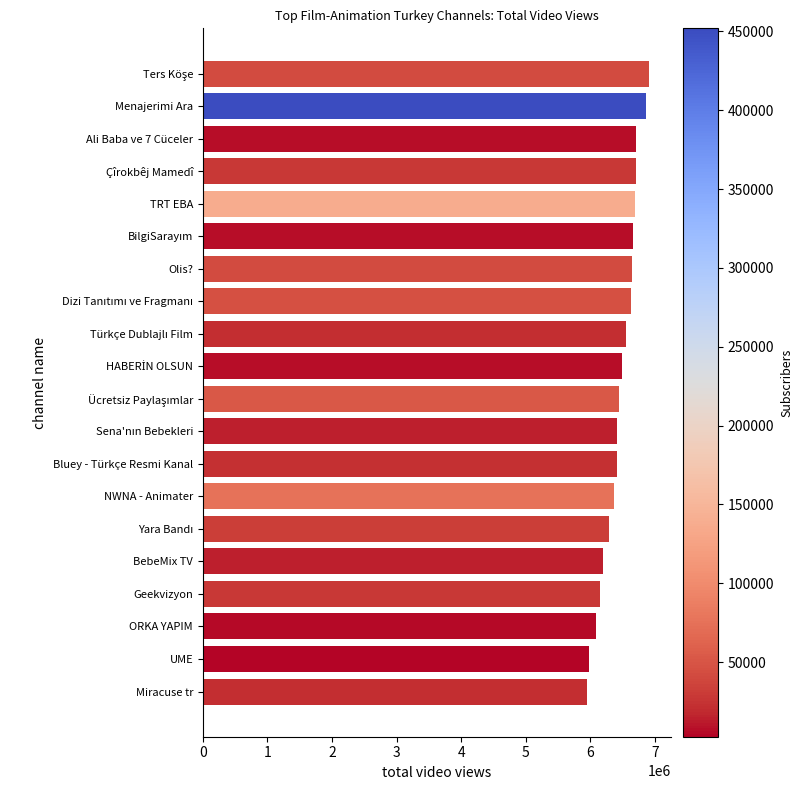

Does the chart contain any negative values?

No